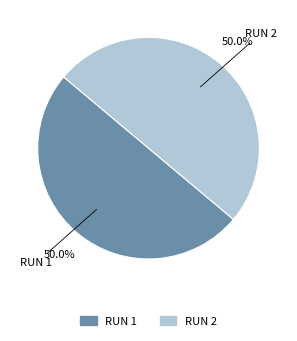

How much of the chart is everything except RUN 2?

50.0%